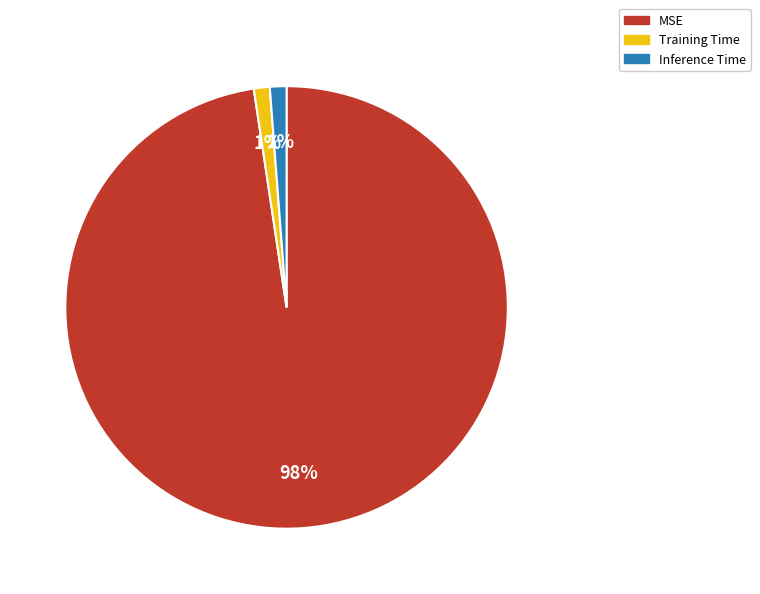

Which slice is the largest?

MSE